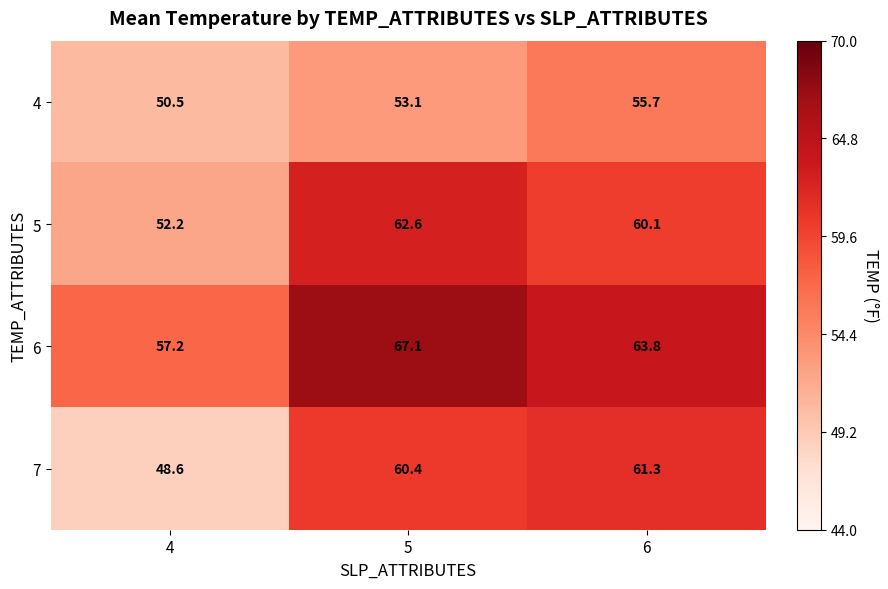

What is the maximum value for 4?

55.7